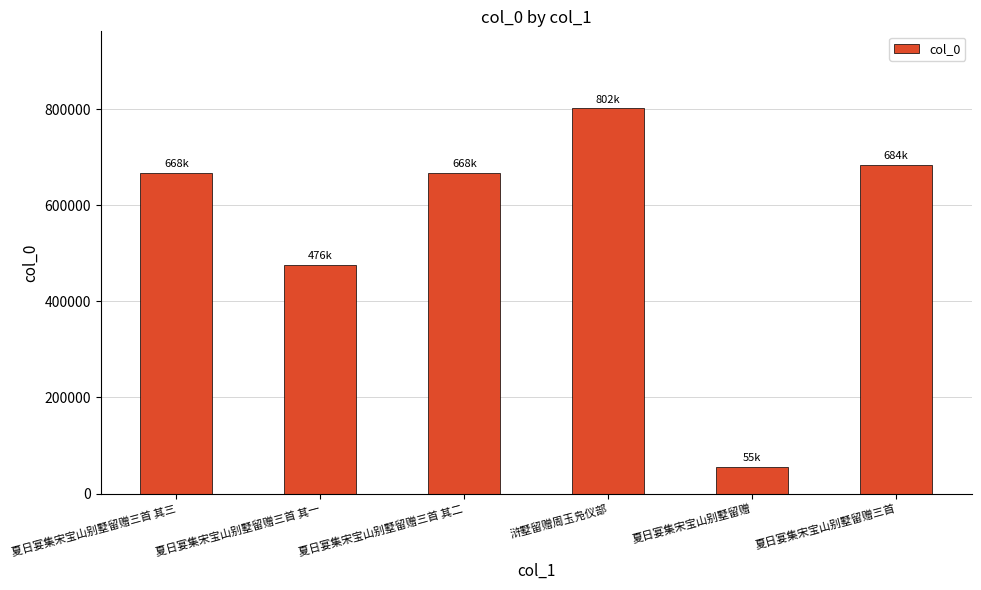

What is the label of the 4th bar from the right?

夏日宴集宋宝山别墅留赠三首 其二